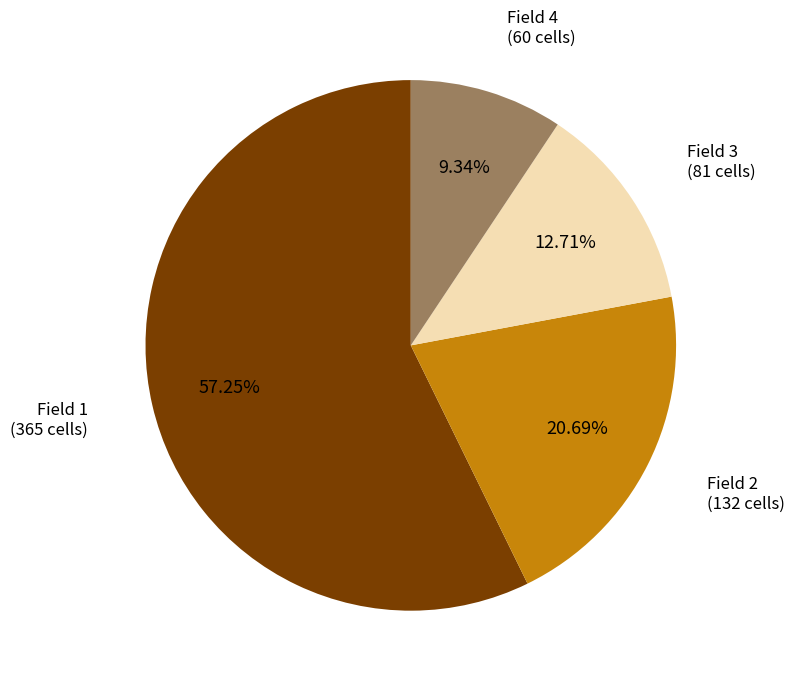

What is the largest slice in the pie chart?

Field 1